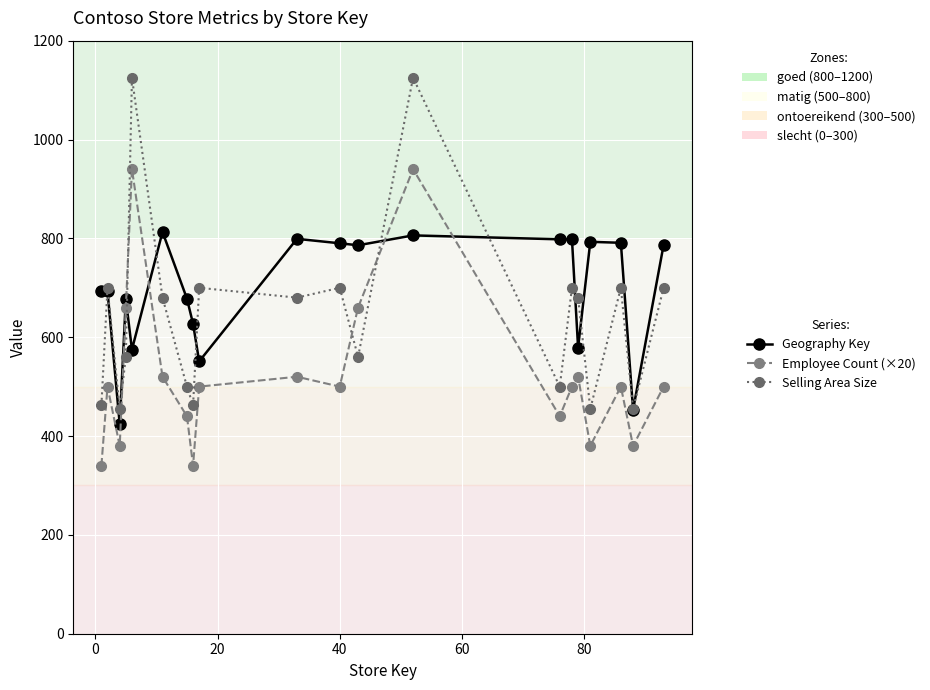

List the series in order of their overall mean, lowest first.

Employee Count (×20), Selling Area Size, Geography Key